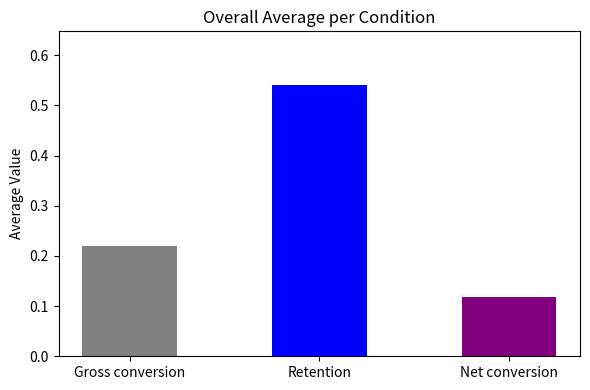

True or false: the data shows 0.7 at Retention.

False